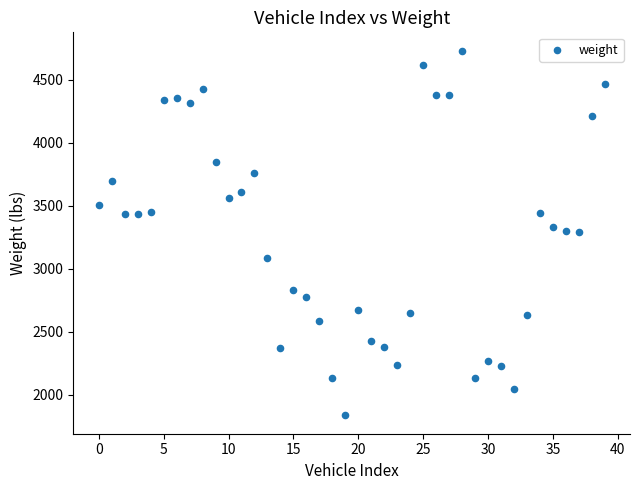

What is the range of Y values (max minus min)?

2897